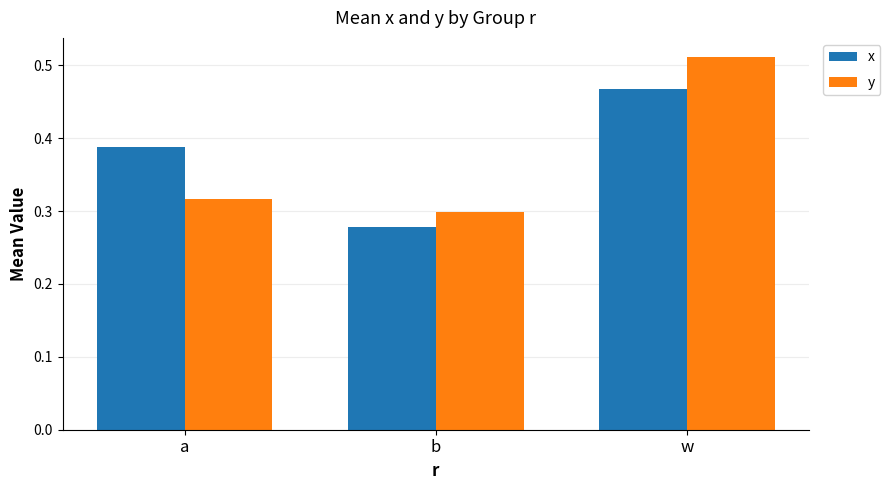

What position from the right is a?

3